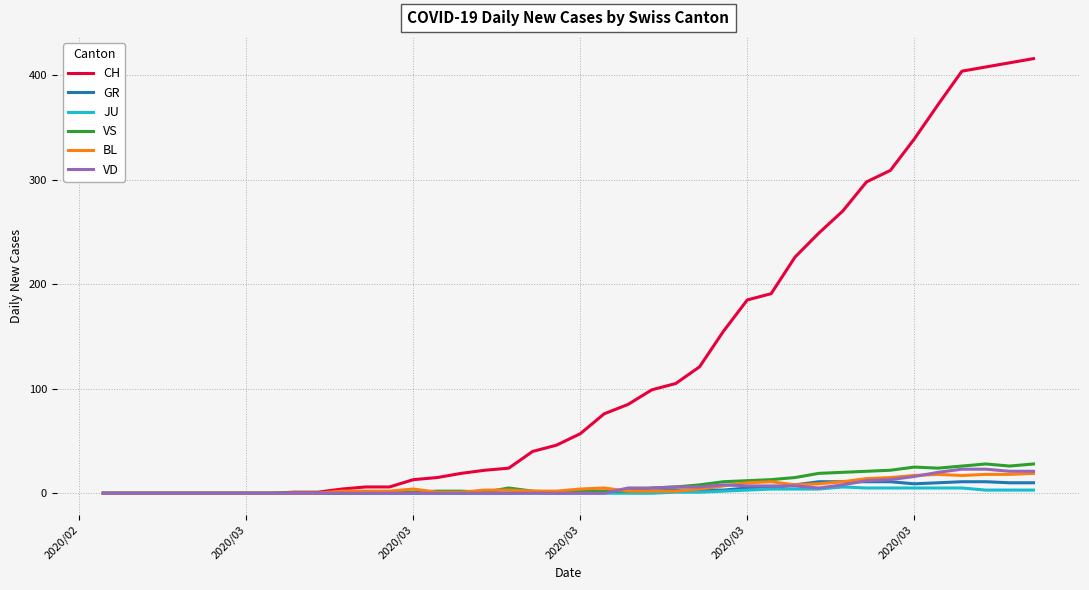

What is the maximum value shown in the chart?

416